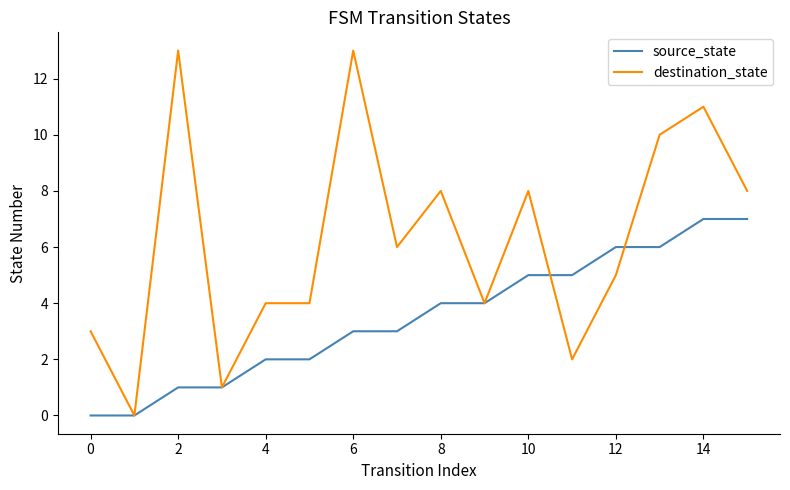

How many lines are shown in the chart?

2